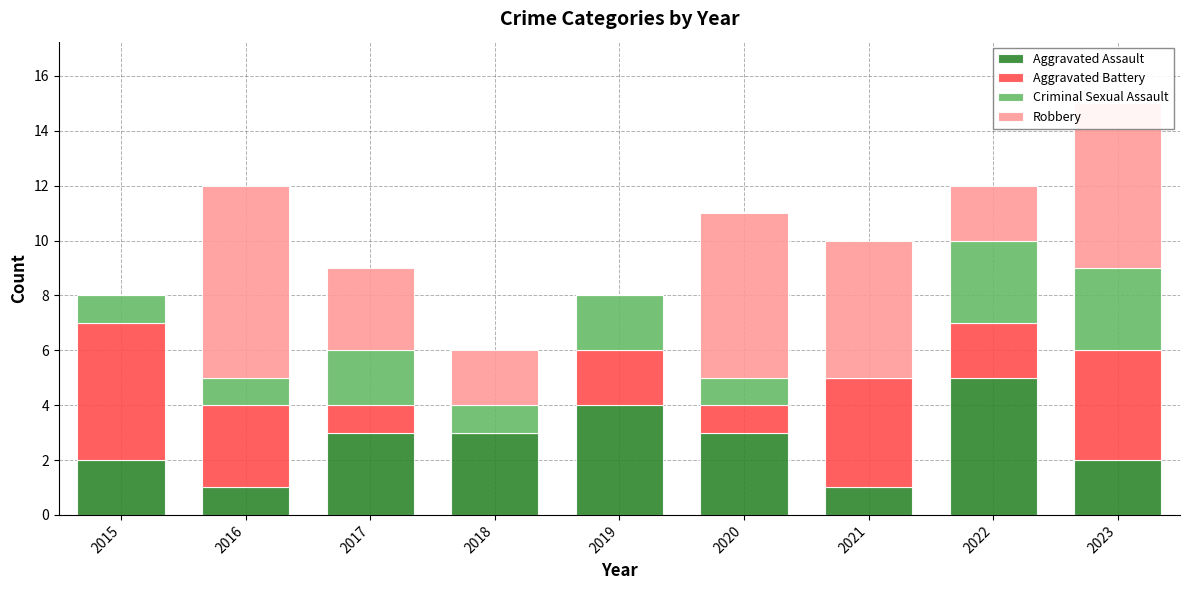

Are the bars grouped side by side (vs. stacked)?

No